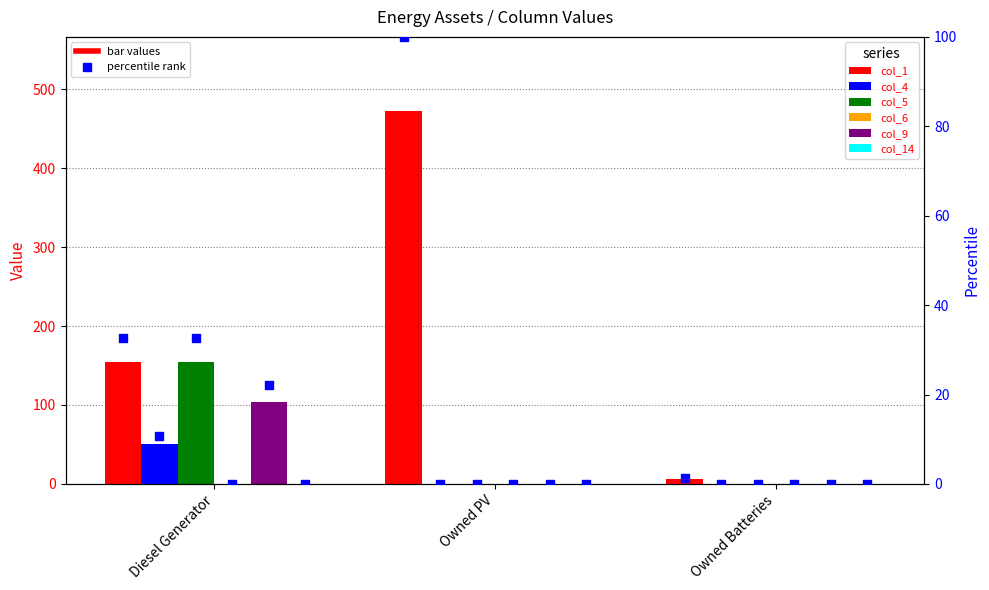

Which series has the widest spread of Y values?

col_1